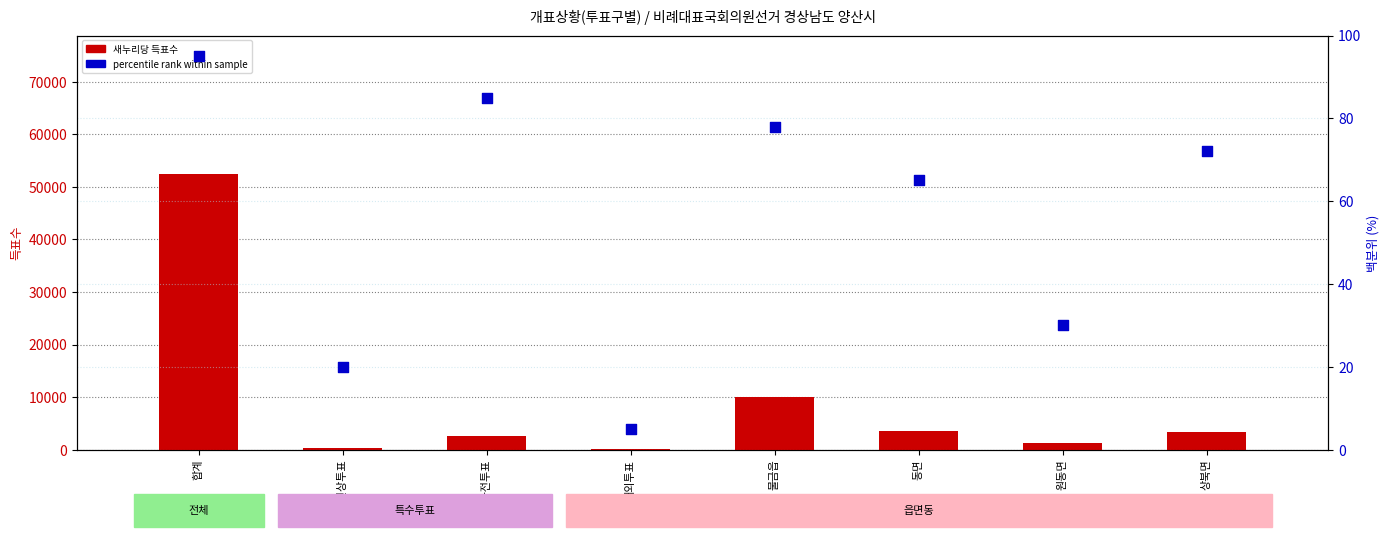

Which series contains the lowest Y value?

percentile rank within sample